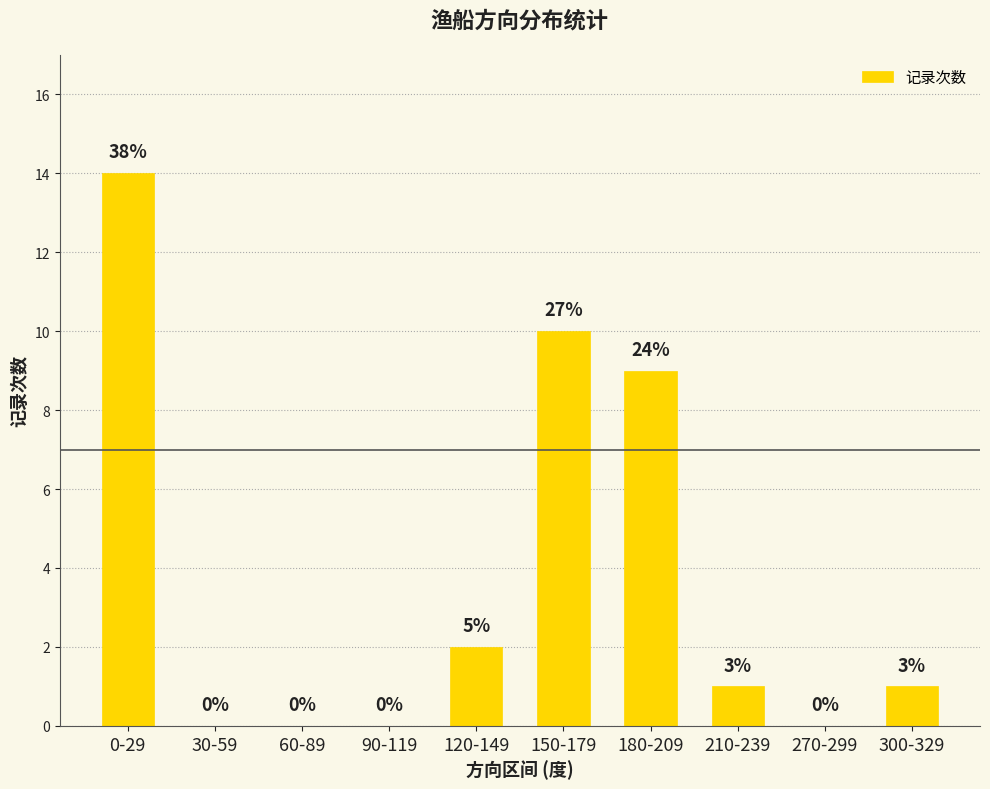

Reading left to right, list all the values displayed in this chart.

0-29=14	30-59=0	60-89=0	90-119=0	120-149=2	150-179=10	180-209=9	210-239=1	270-299=0	300-329=1